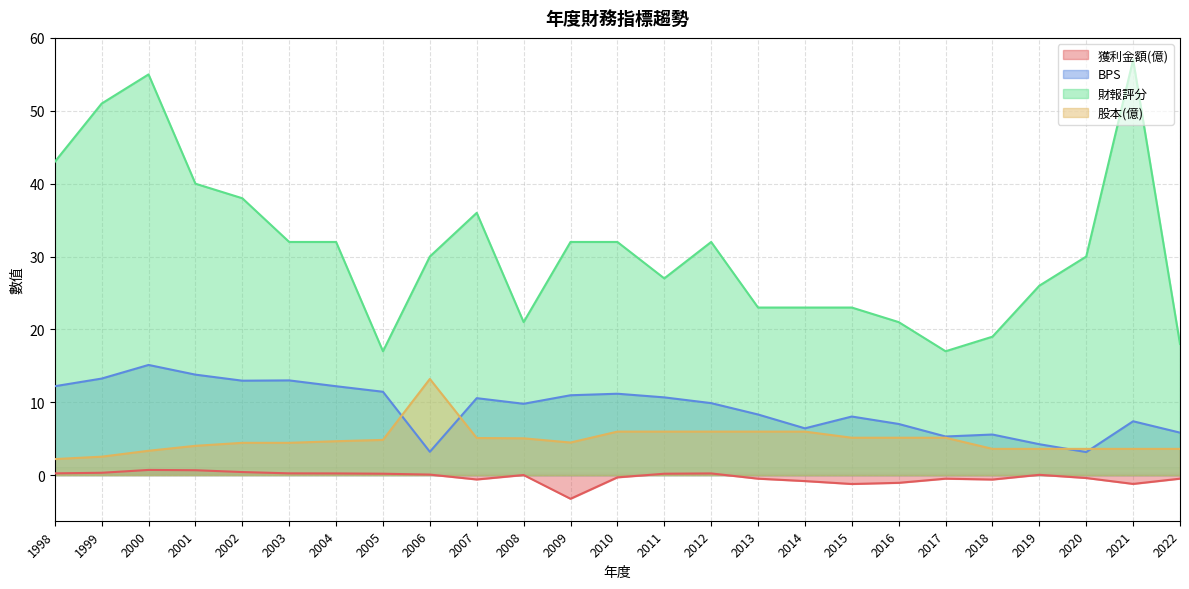

Which has a higher value, 1998 or 2003?

1998